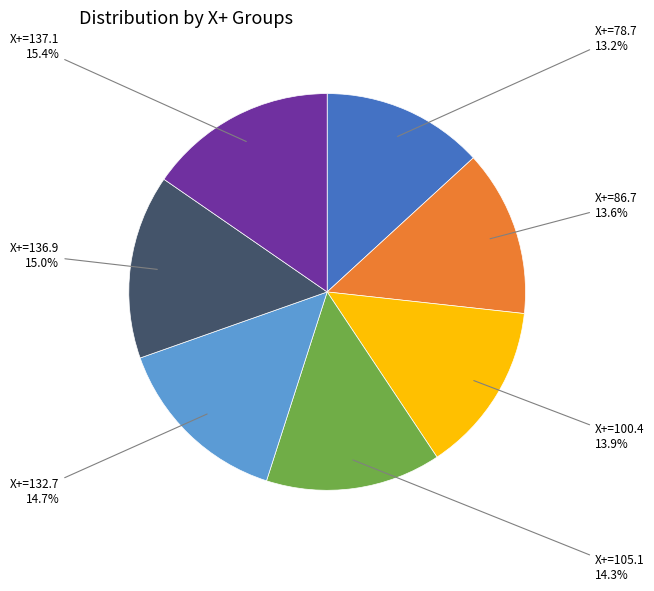

Is there any slice that represents more than half of the pie?

No